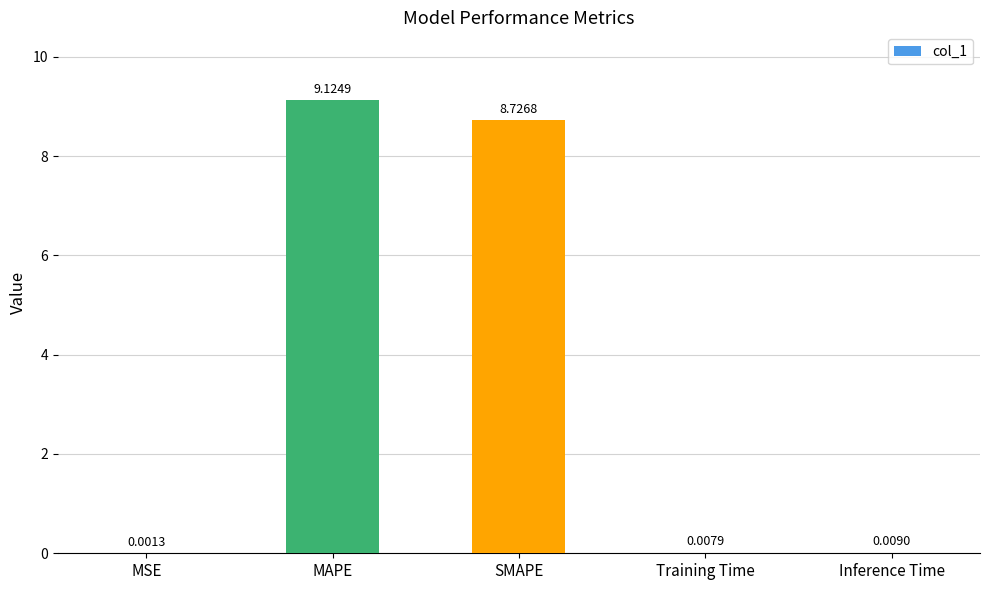

Between Training Time and MSE, which is larger?

Training Time